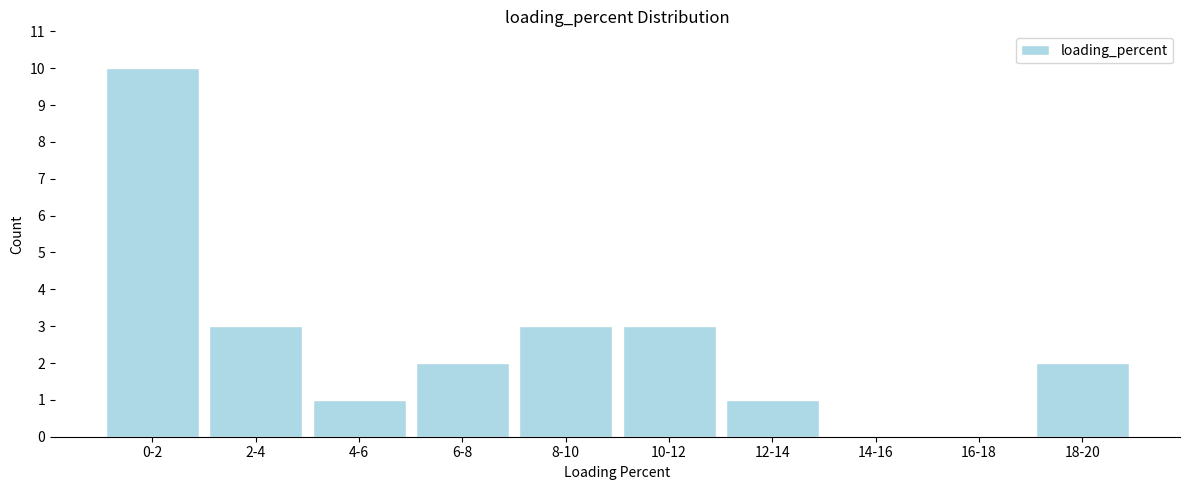

Reading left to right, extract all data points from this chart.

0-2=10	2-4=3	4-6=1	6-8=2	8-10=3	10-12=3	12-14=1	14-16=0	16-18=0	18-20=2